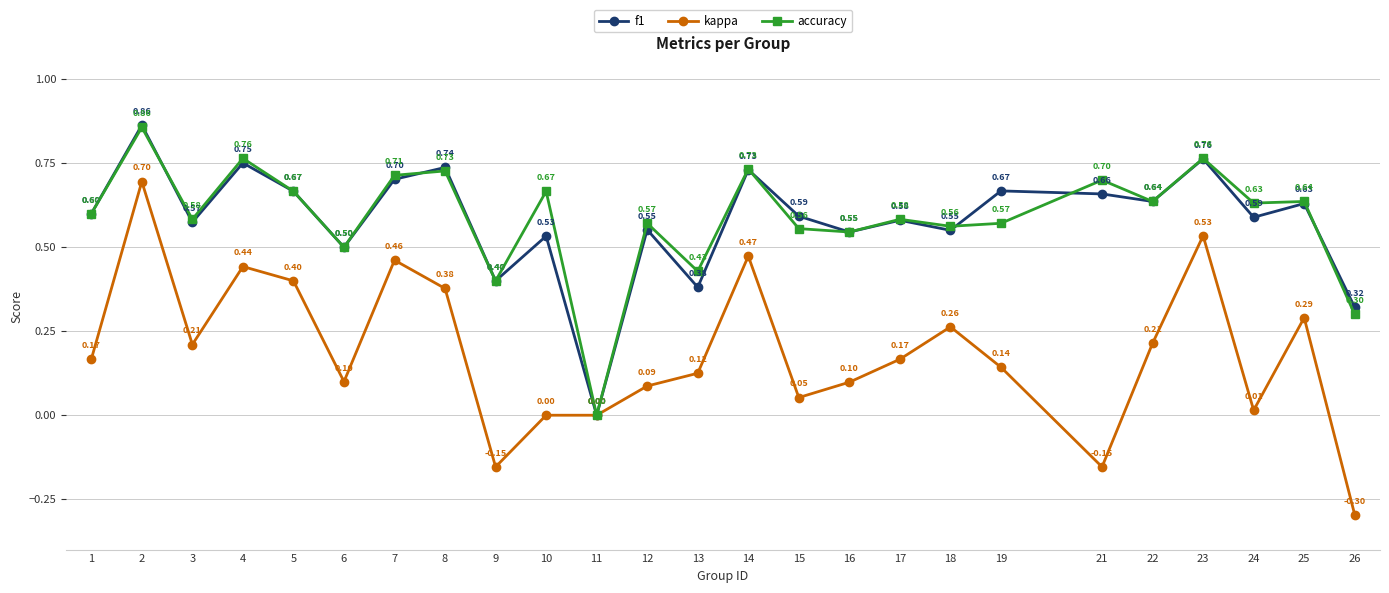

In accuracy, how many points are lower than both neighbors (excluding endpoints)?

9